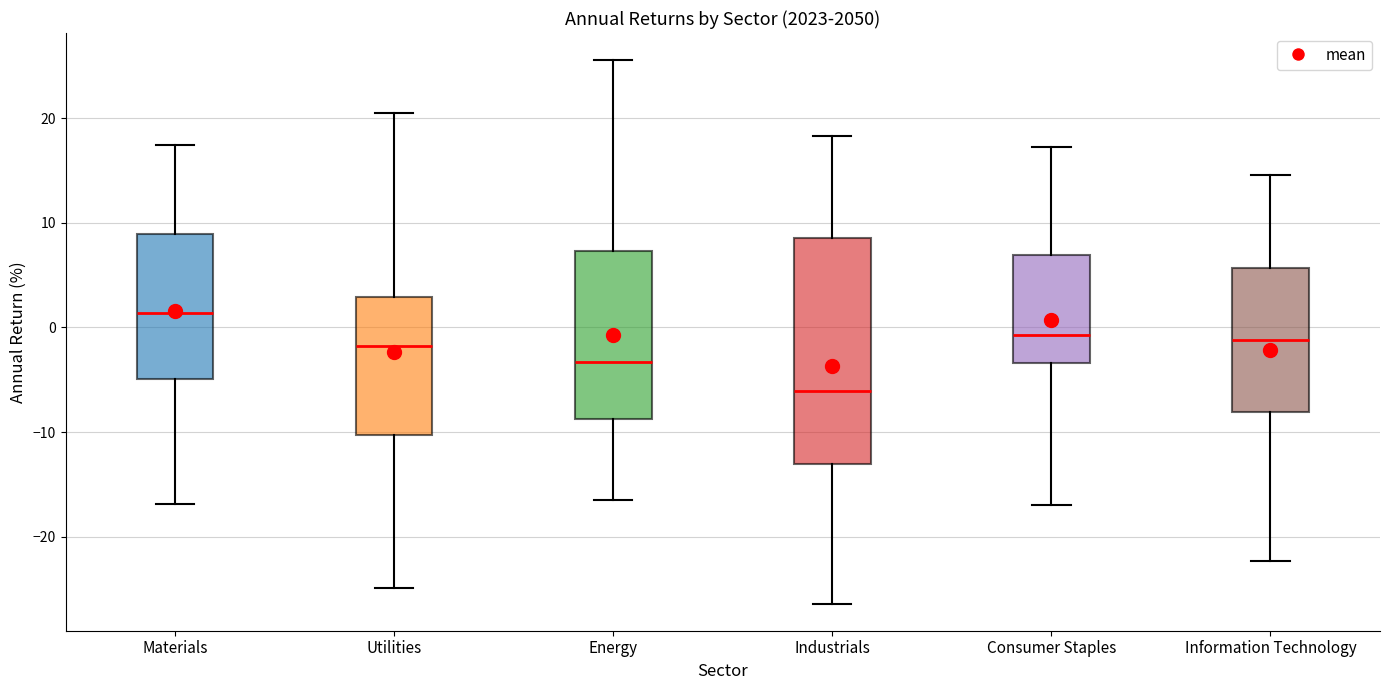

Reading left to right, read every box against the y-axis: the position of its median line, the range the box covers, and the ends of its whiskers. The values are not printed on the chart, so give them approximately, as read against the axis.

Materials: median 1, box -5 to 9, whiskers -17 to 17
Utilities: median -2, box -10 to 3, whiskers -25 to 20
Energy: median -3, box -9 to 7, whiskers -16 to 26
Industrials: median -6, box -13 to 9, whiskers -26 to 18
Consumer Staples: median -1, box -3 to 7, whiskers -17 to 17
Information Technology: median -1, box -8 to 6, whiskers -22 to 15